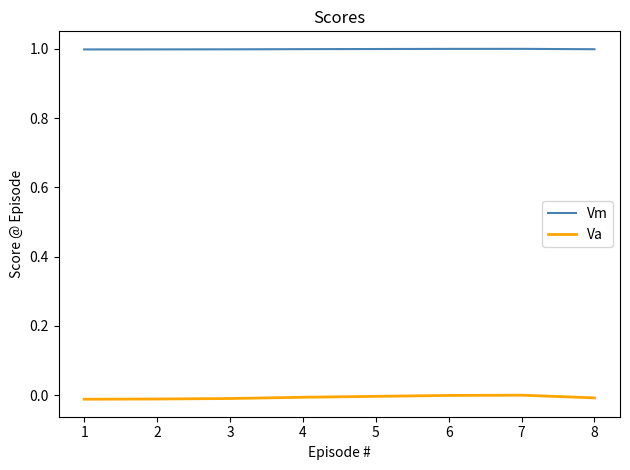

What is the average value of the Vm series?

1.0